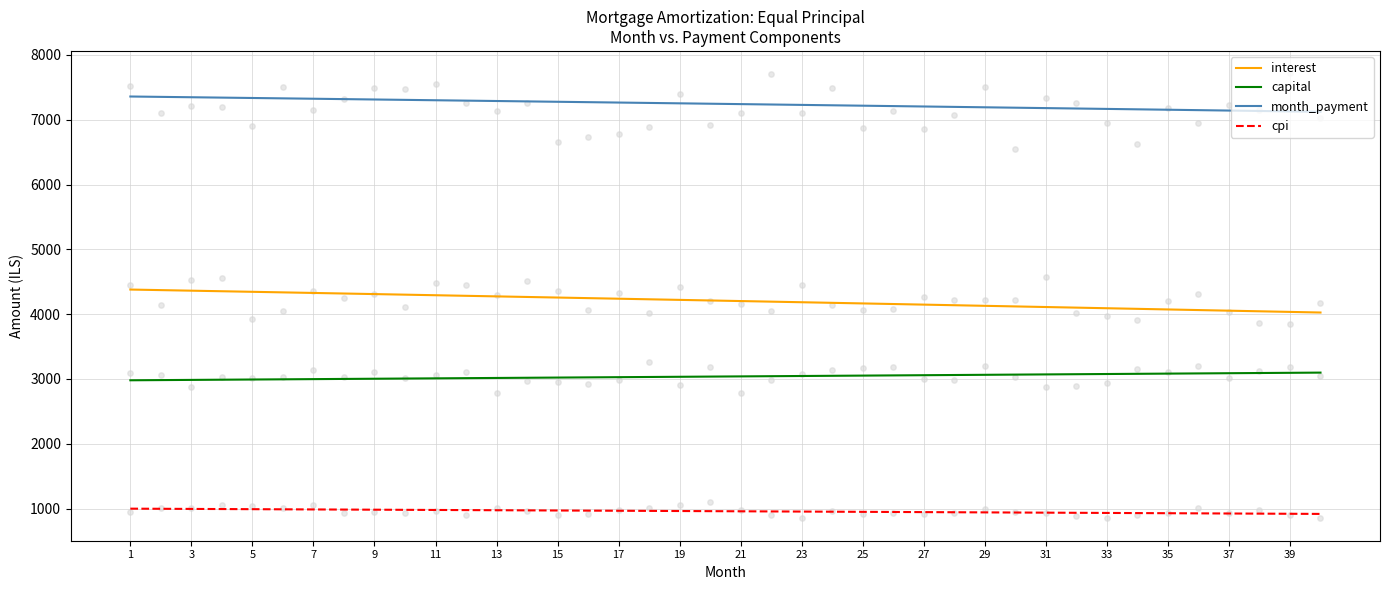

What are all the series names shown in the legend?

interest, capital, month_payment, cpi